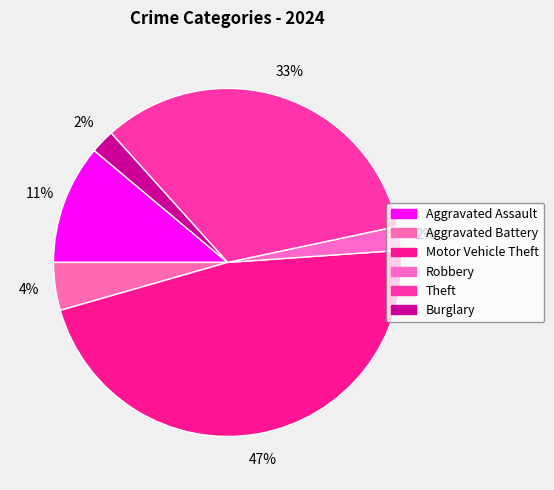

Count the number of slices in the pie.

6